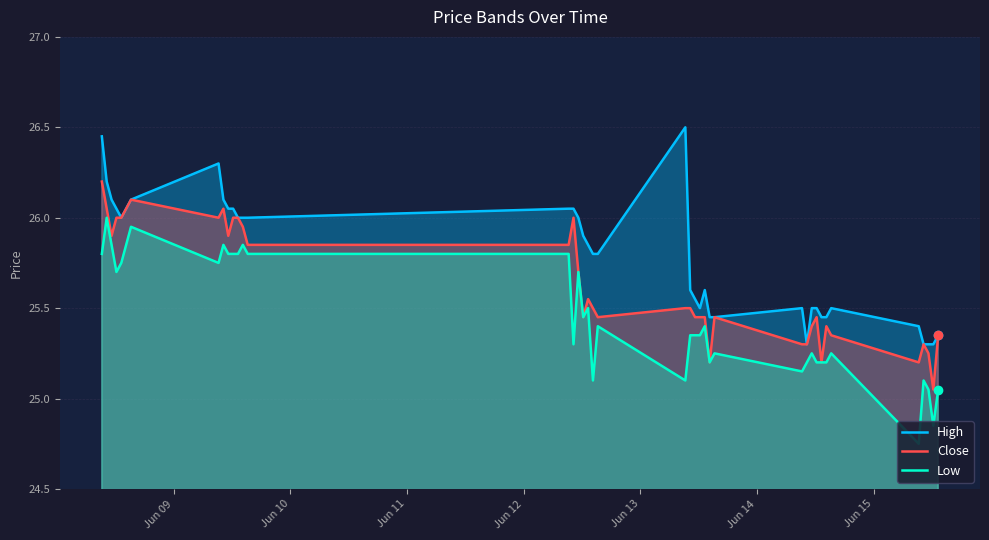

Does the chart display data point markers on the line(s)?

No